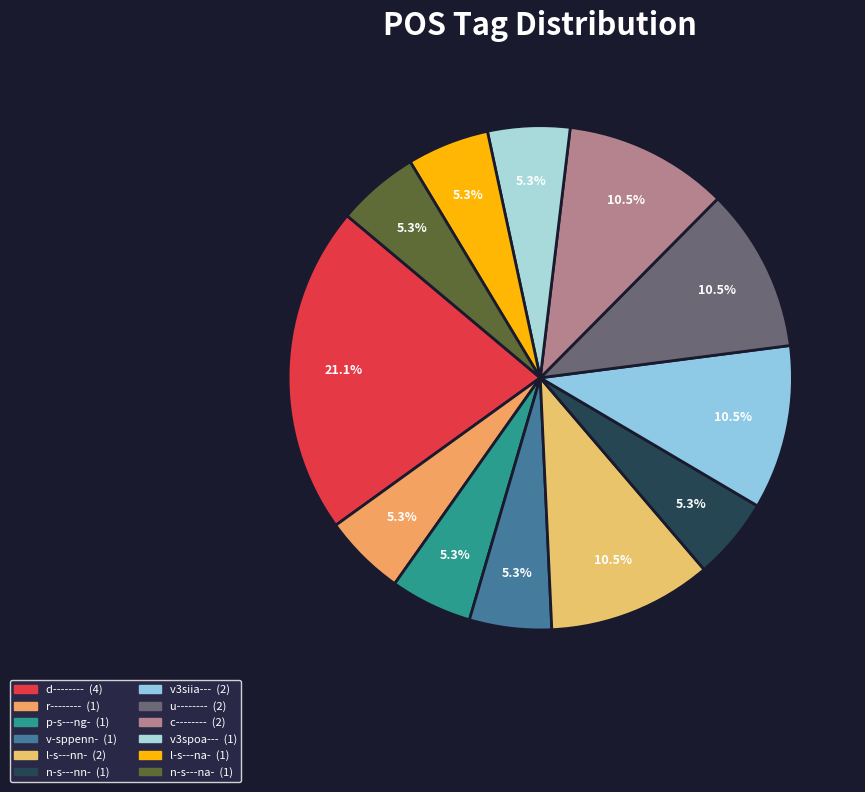

Combined, do v3siia--- and p-s---ng- account for over 50%?

No